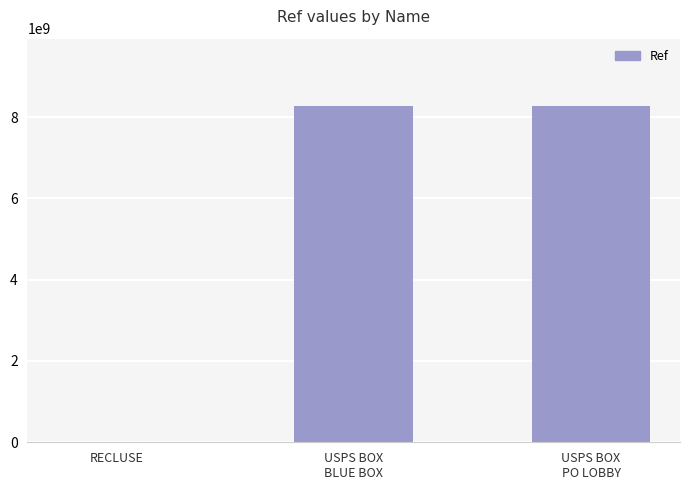

What is the greatest value displayed?

8272500002